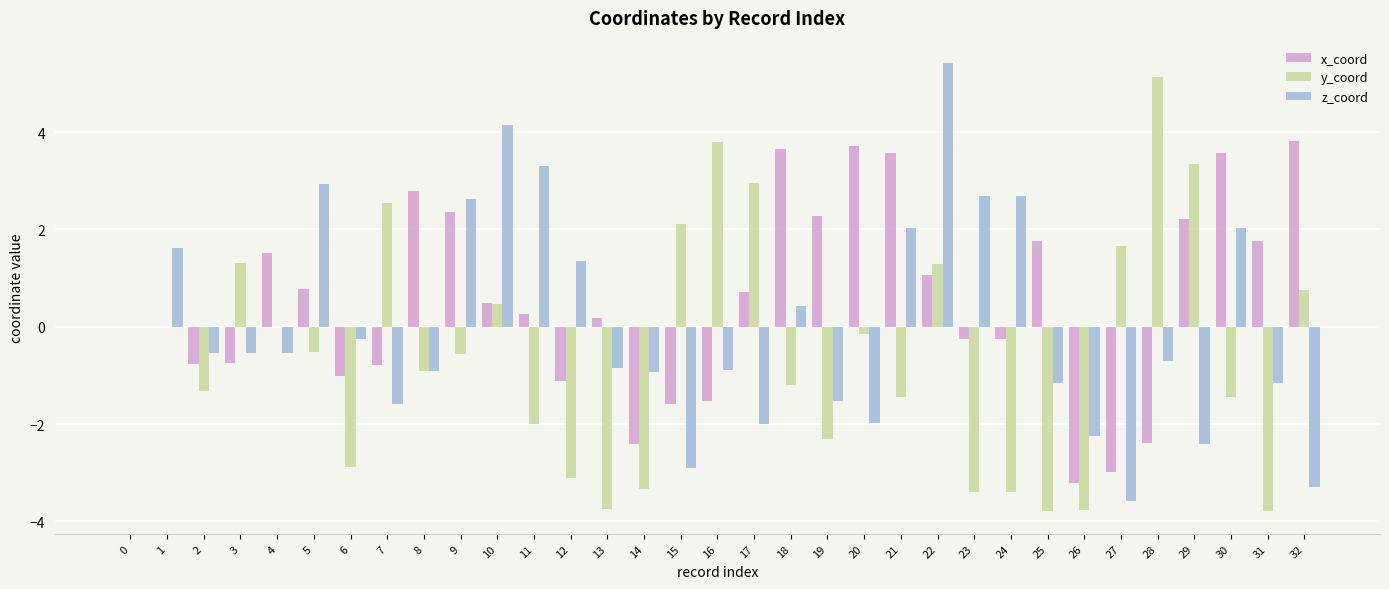

At which category is the sum across all series the highest?

22